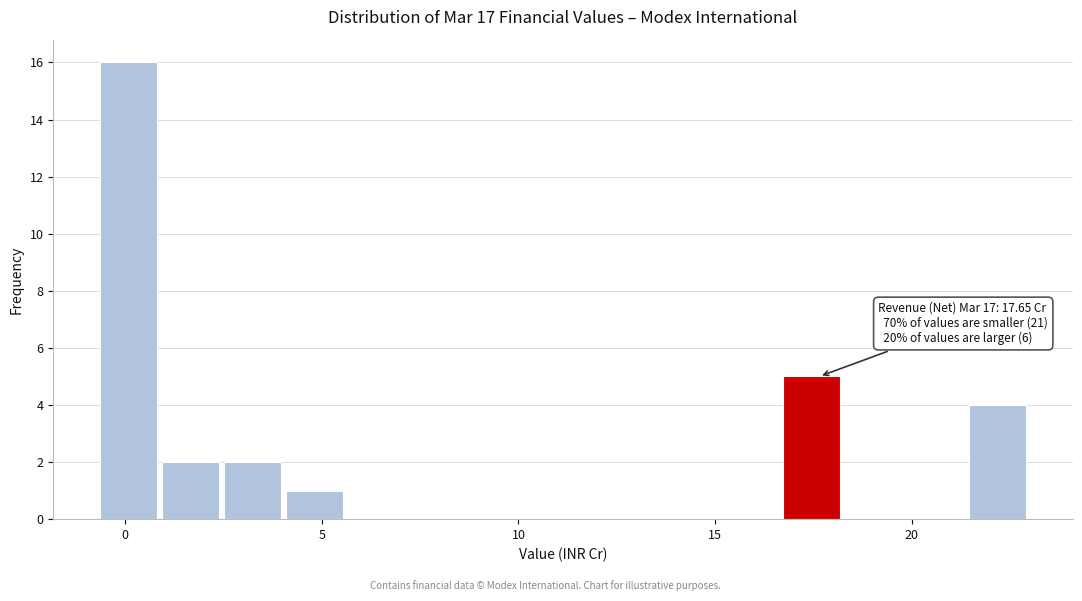

Read against the x-axis, roughly where is the centre of the tallest bar?

0.0